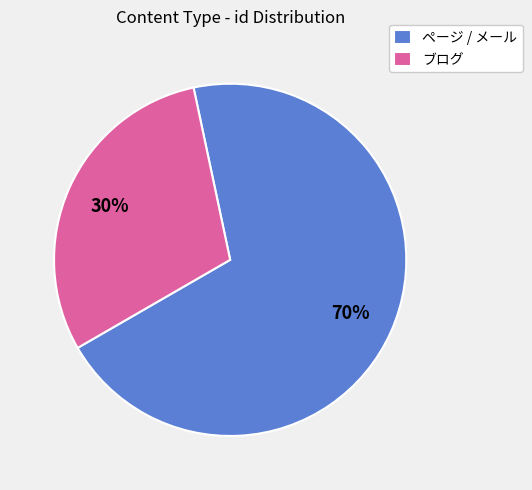

What percentage is the ページ / メール slice, to the nearest percent?

70%